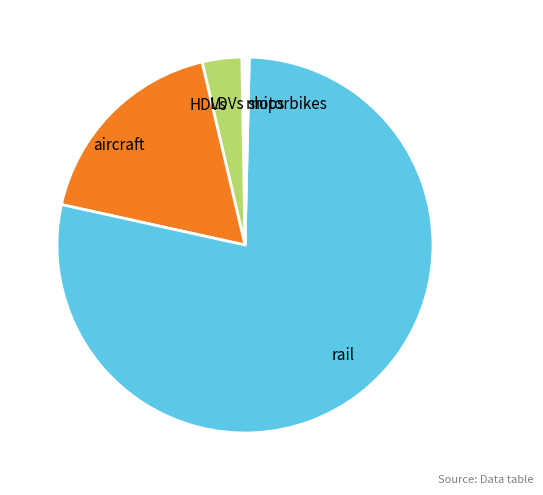

Which category has the biggest portion of the pie?

rail